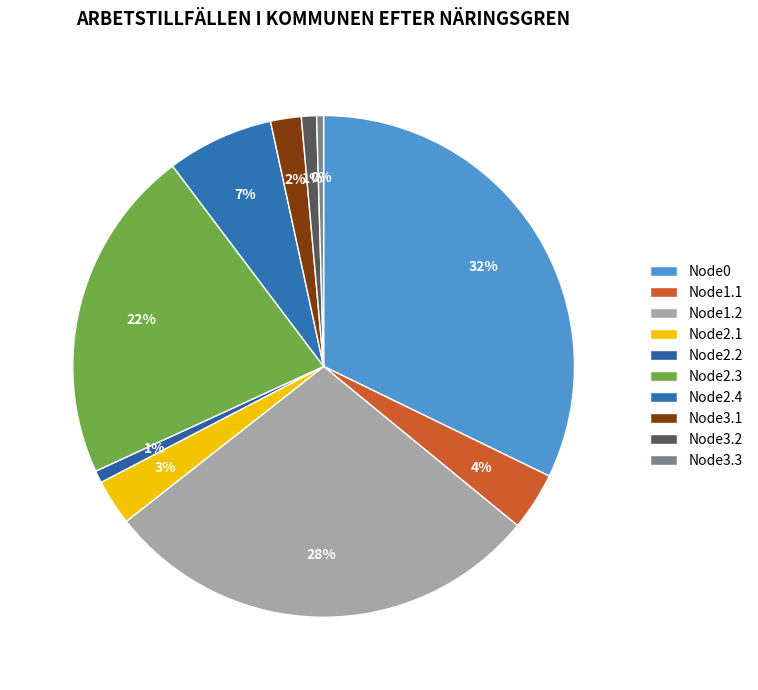

True or false: Node3.2 accounts for 11% of the total.

False